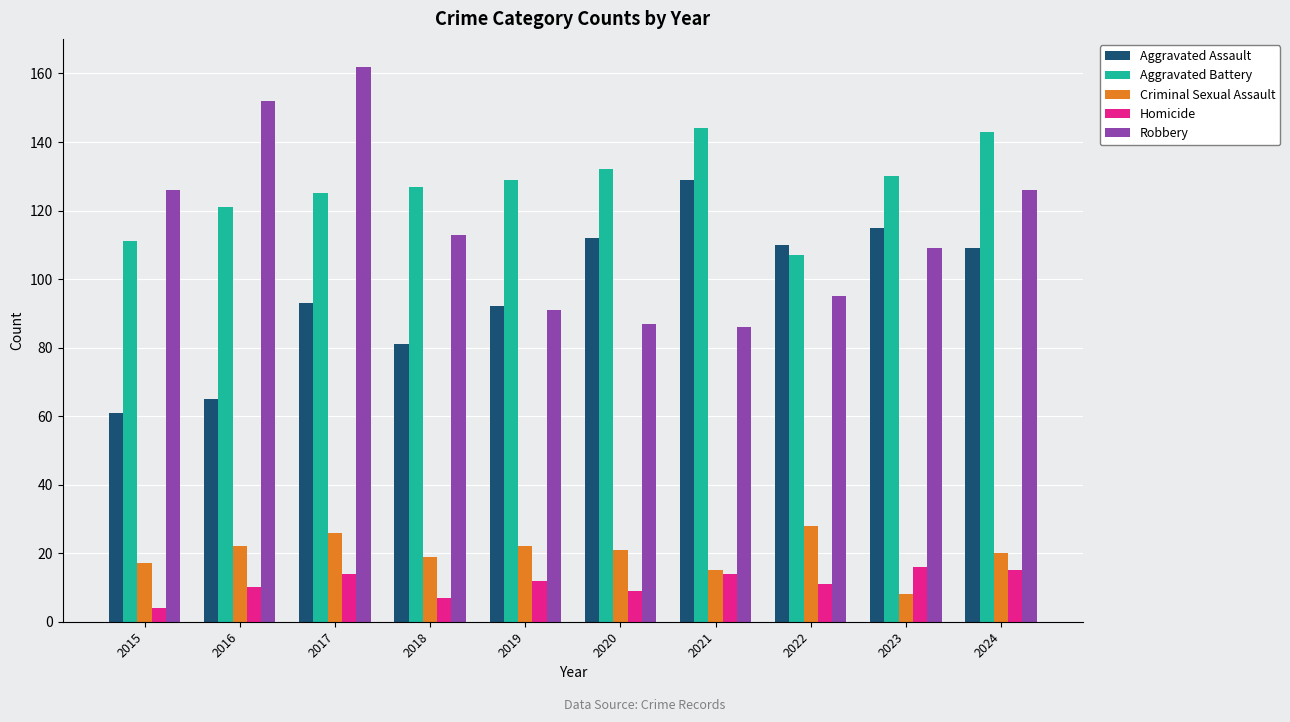

What is the difference between the highest and lowest values at 2023?

122